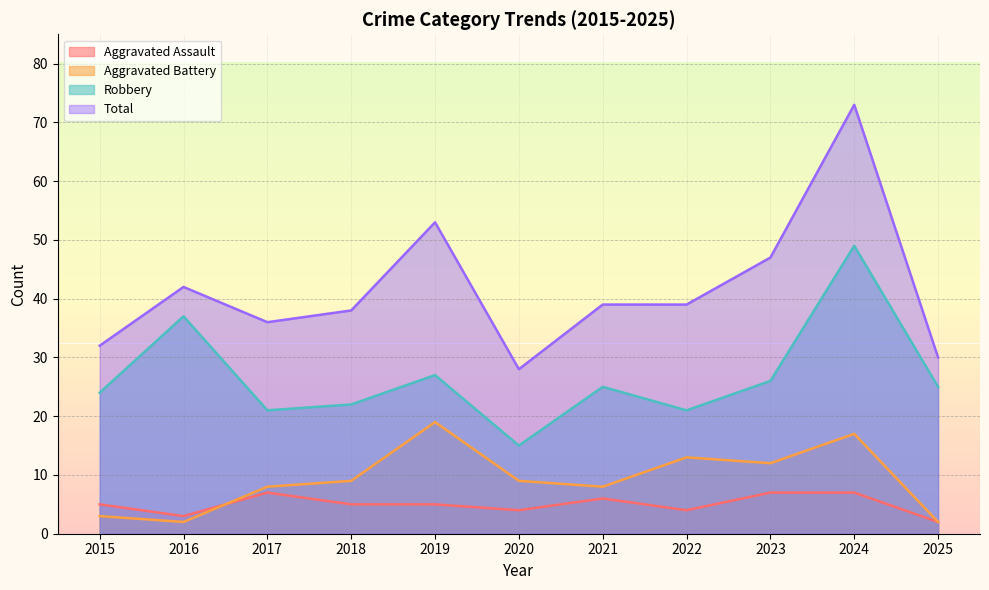

How many values in the Robbery series exceed 25?

4